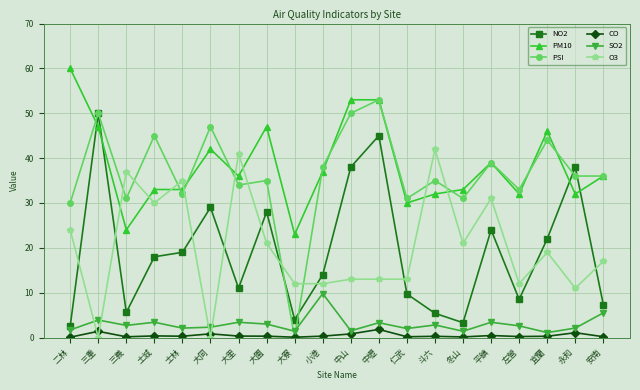

The value of CO at 永和 is 1.1. True or false?

True